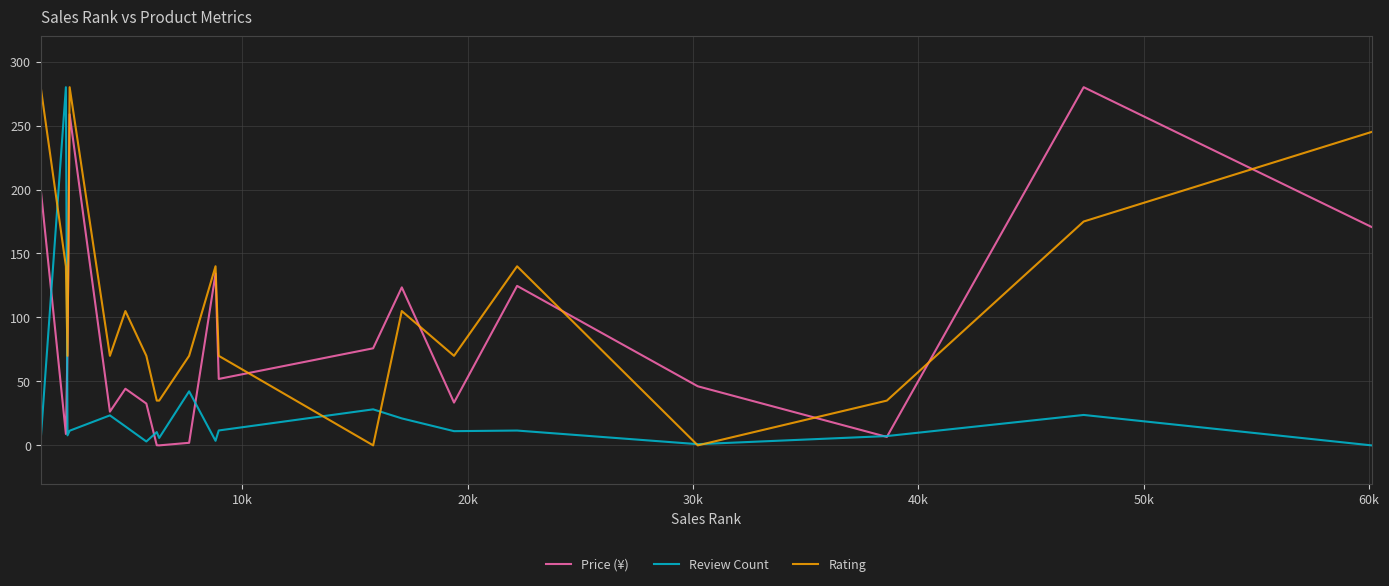

What is the maximum value shown in the chart?

280.0